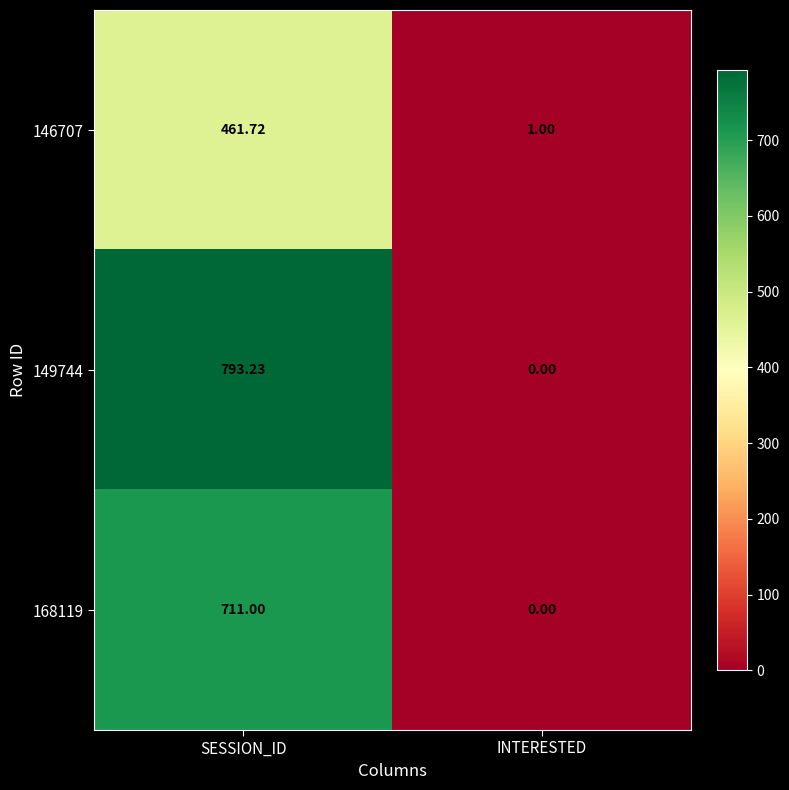

Which series has the largest total across all categories?

149744